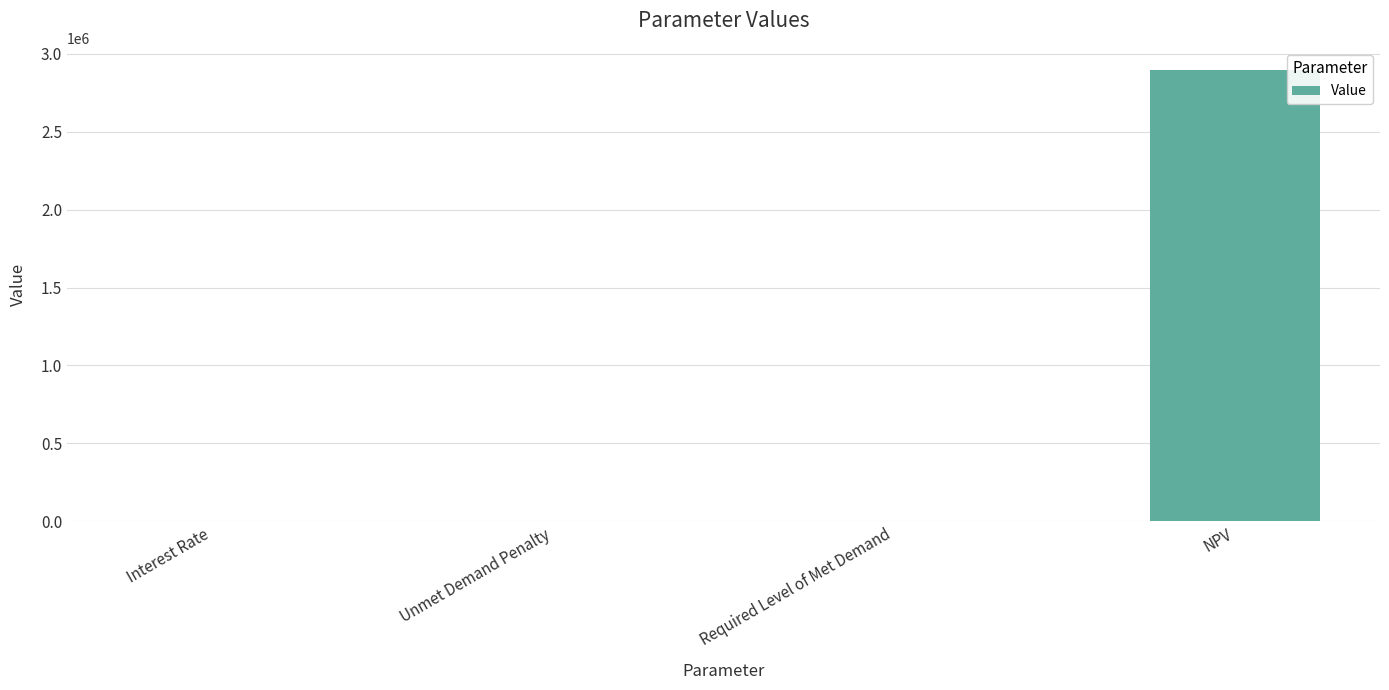

Is it true that the value at Unmet Demand Penalty is 0.0?

True